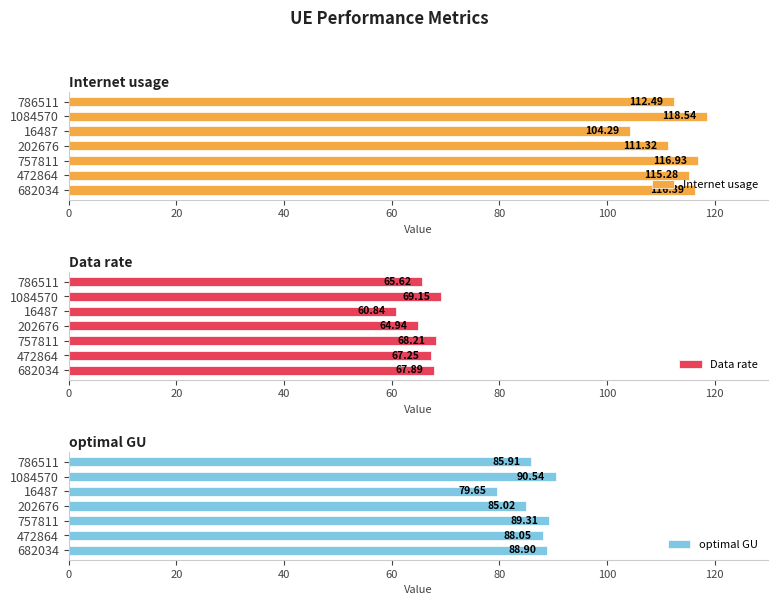

How many values in the Internet usage series are below 115?

3